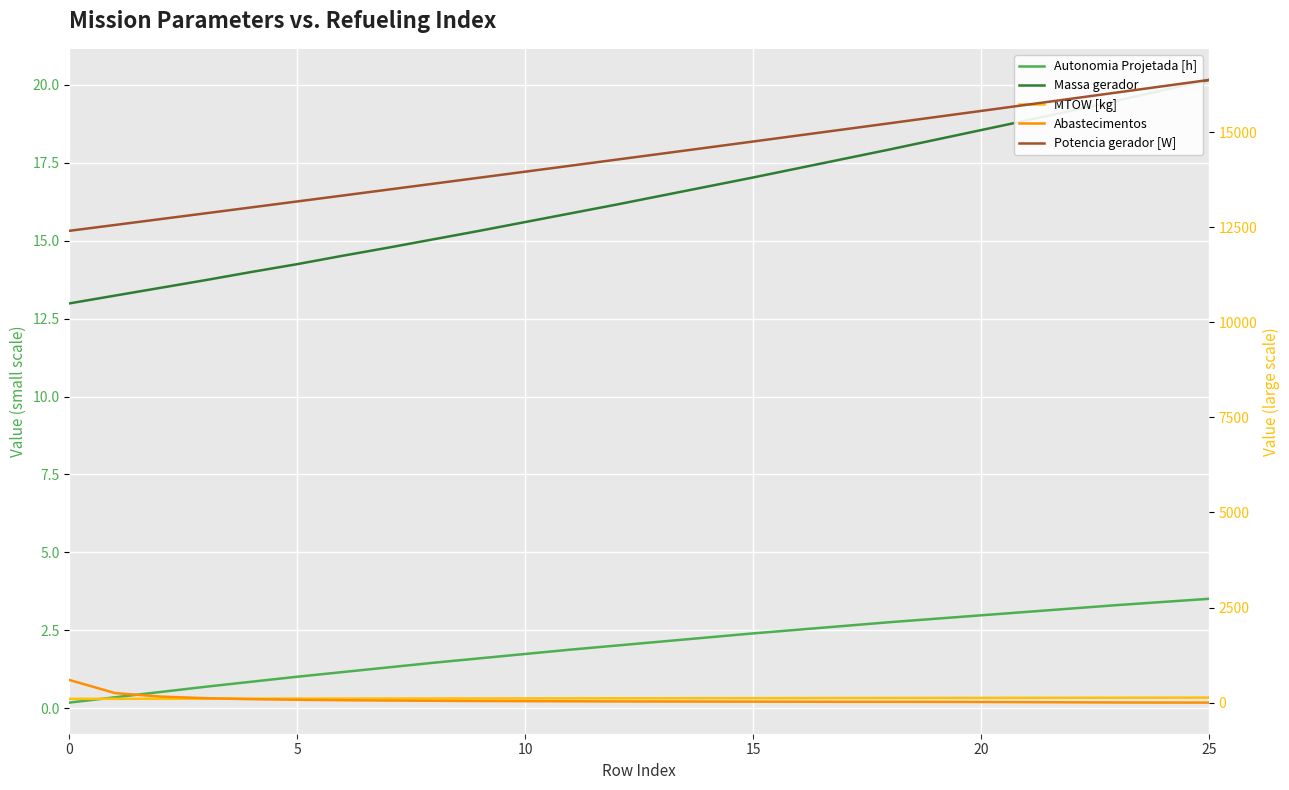

True or false: Massa gerador and Autonomia Projetada [h] intersect in this chart.

False